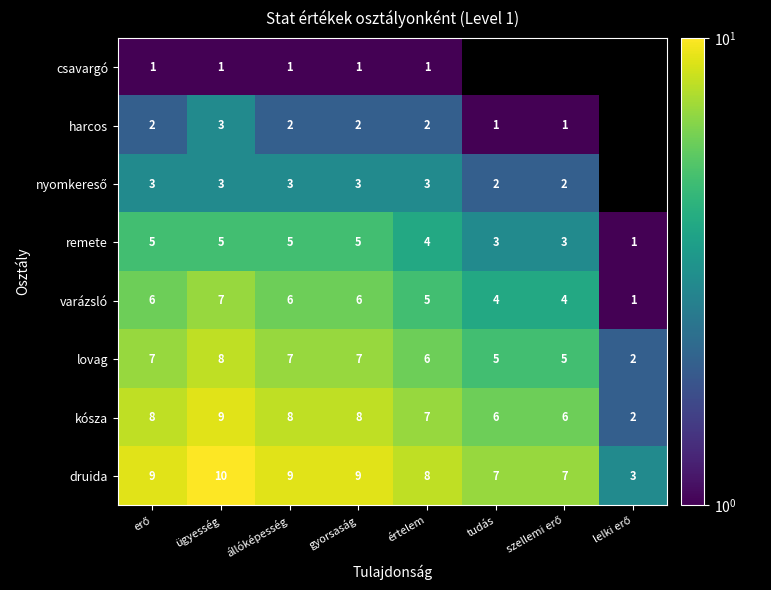

Is it true that kósza equals 14 at ügyesség?

False